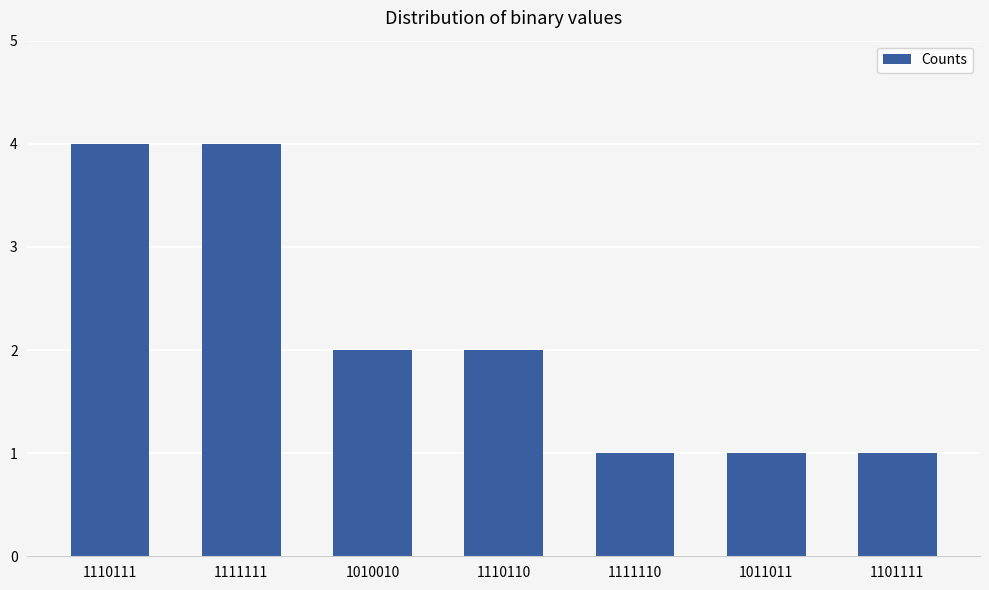

The chart shows a value of 1 at 1011011. True or false?

True